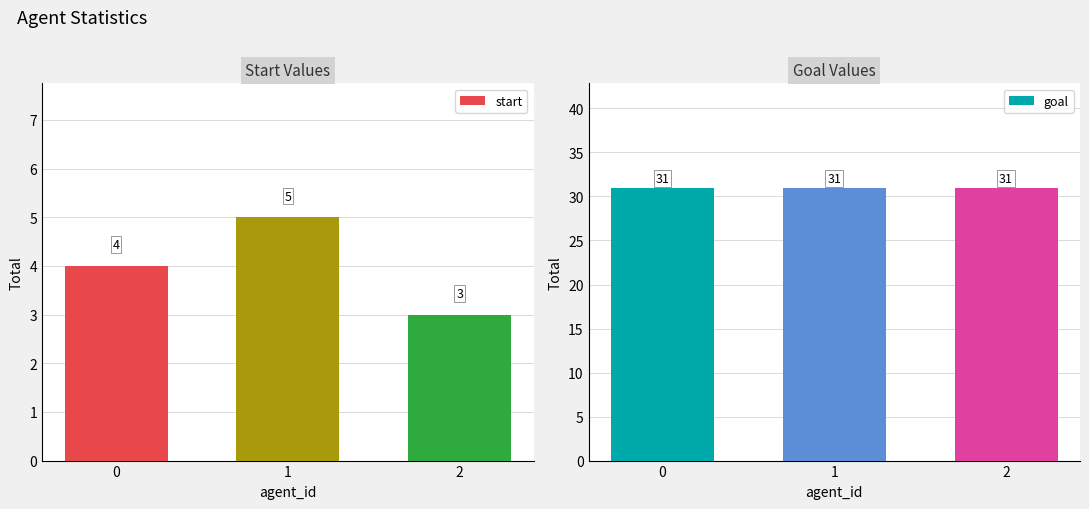

At which label does start reach its peak?

1